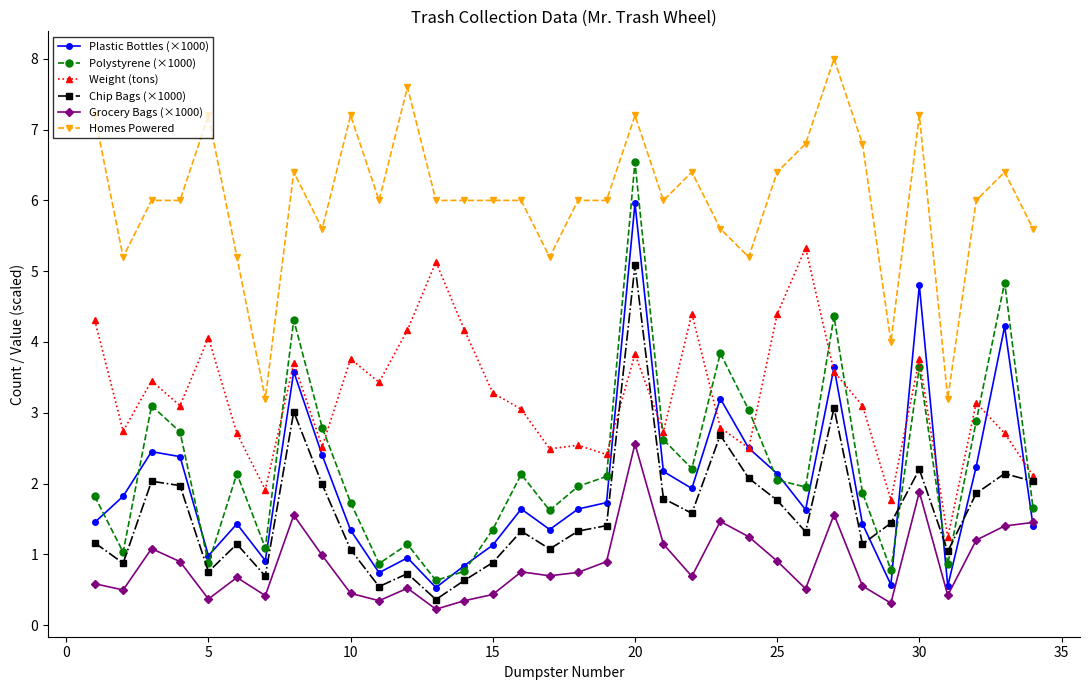

What is the sum of all Plastic Bottles (×1000) values?

67.7